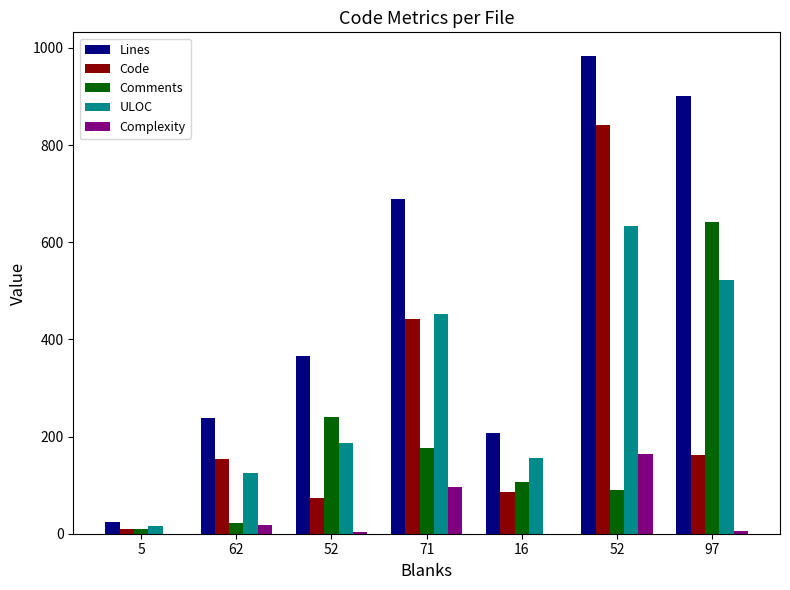

What is the approximate value of Complexity at 52, to the nearest 10?

160